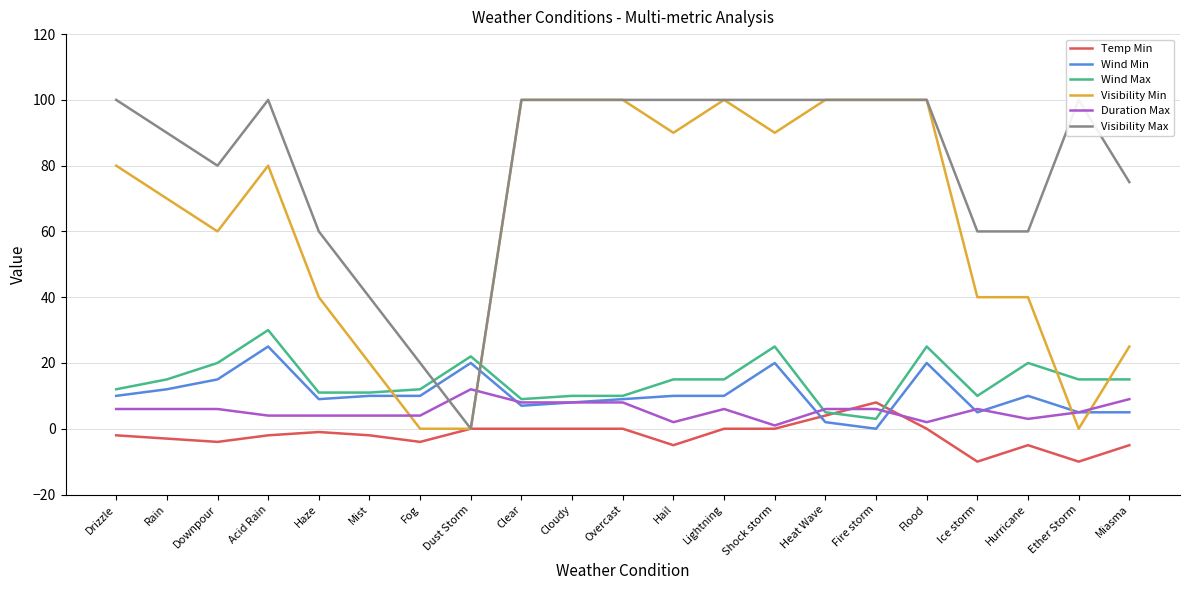

Which series ends up on top after the final intersection of Duration Max and Wind Max?

Wind Max